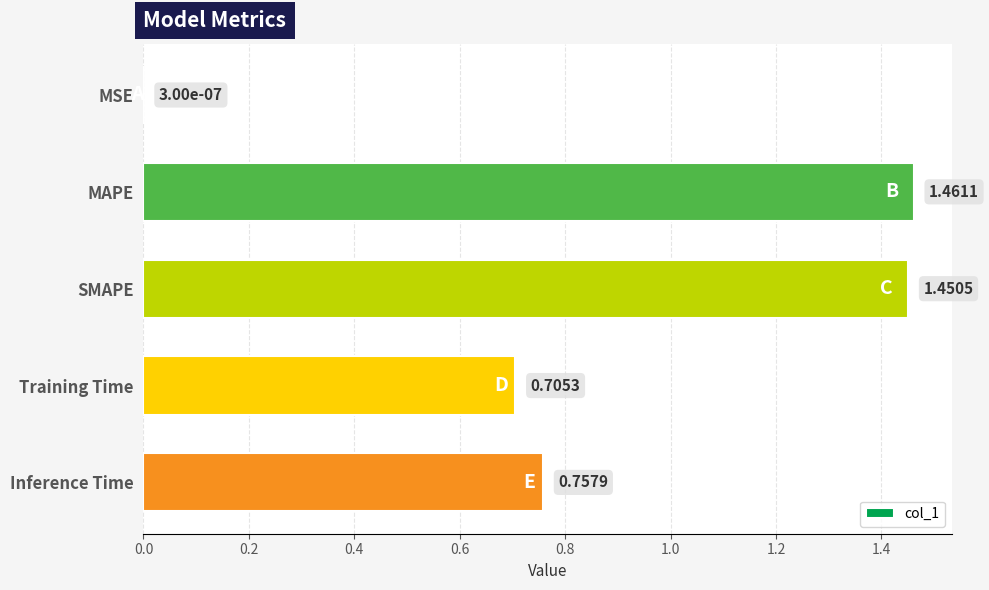

Which category has the highest value across all series?

MAPE